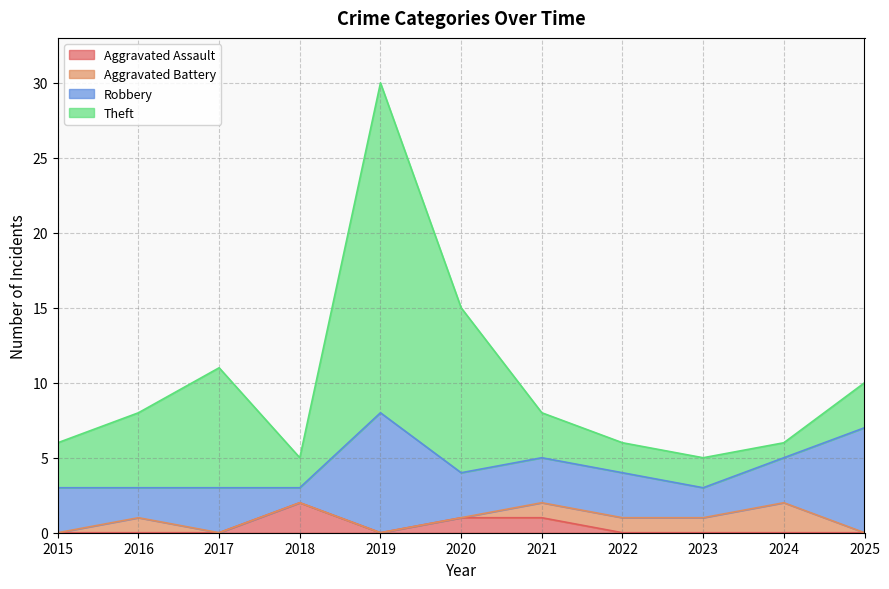

Reading left to right, transcribe all the data shown in this chart.

Aggravated Assault: 0	0	0	2	0	1	1	0	0	0	0
Aggravated Battery: 0	1	0	0	0	0	1	1	1	2	0
Robbery: 3	2	3	1	8	3	3	3	2	3	7
Theft: 3	5	8	2	22	11	3	2	2	1	3